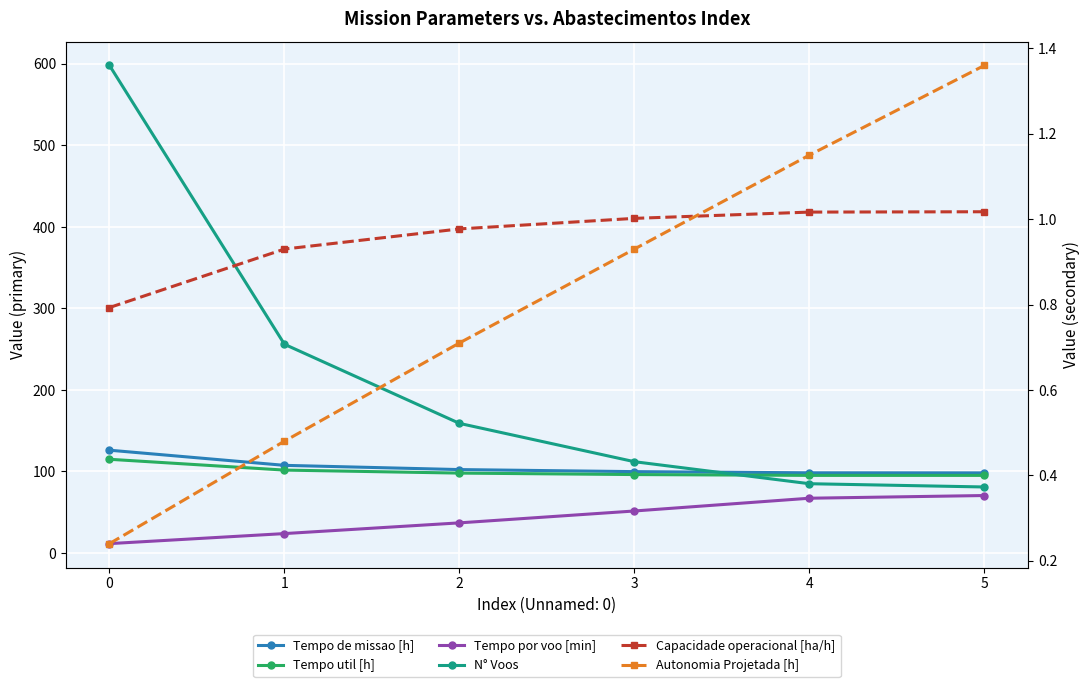

What is the value of the Tempo util [h] point at the 1st from the left?

115.0